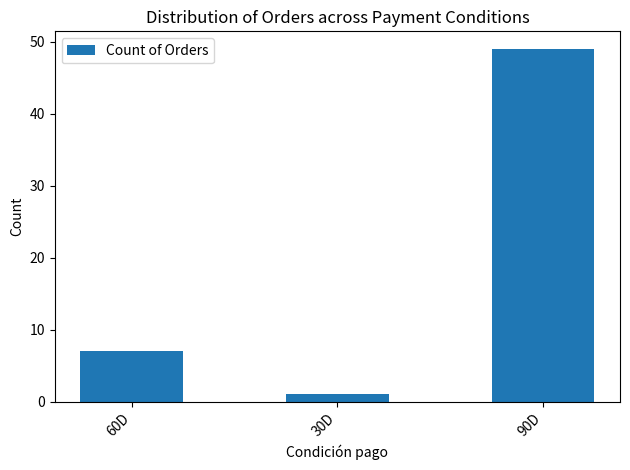

The chart shows a value of 1 at 30D. True or false?

True